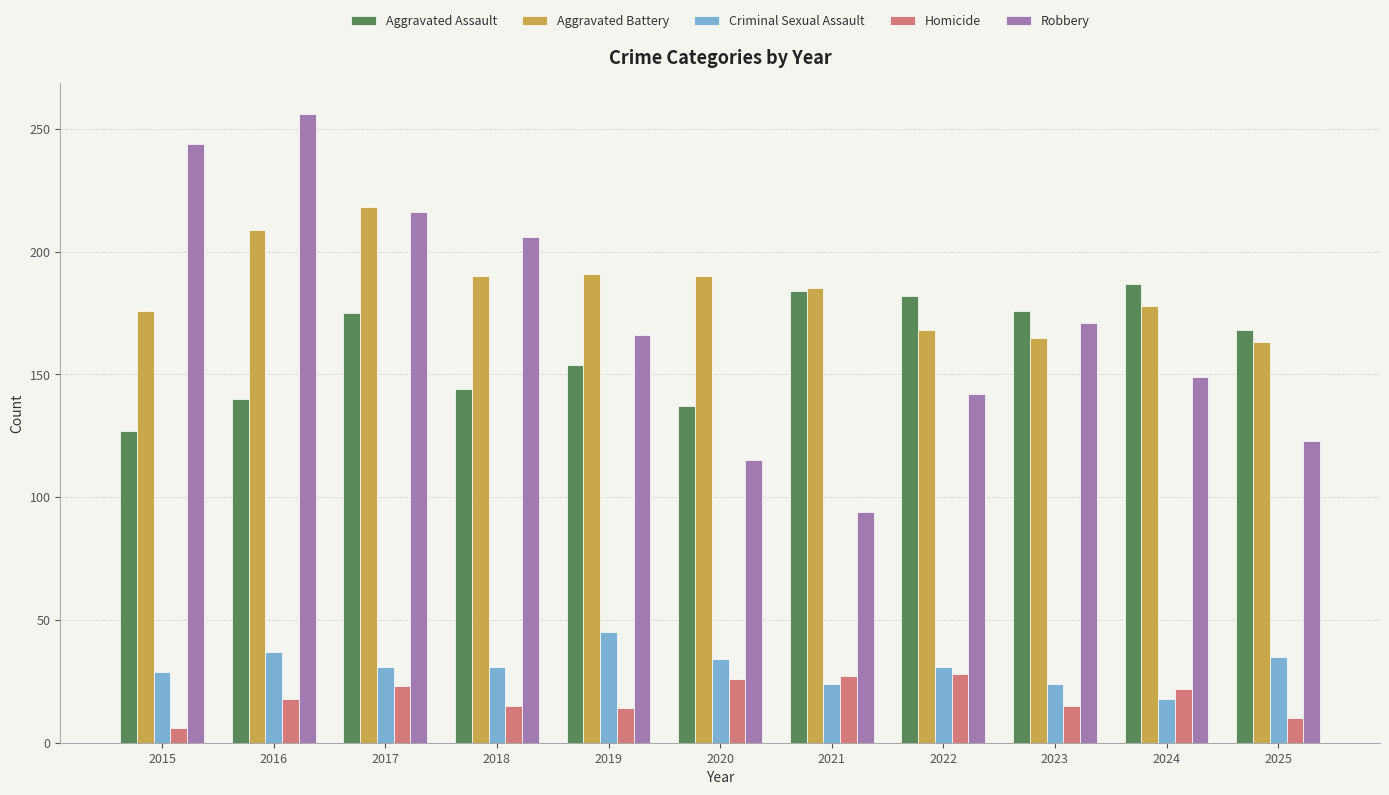

What is the sum of all Homicide values?

204